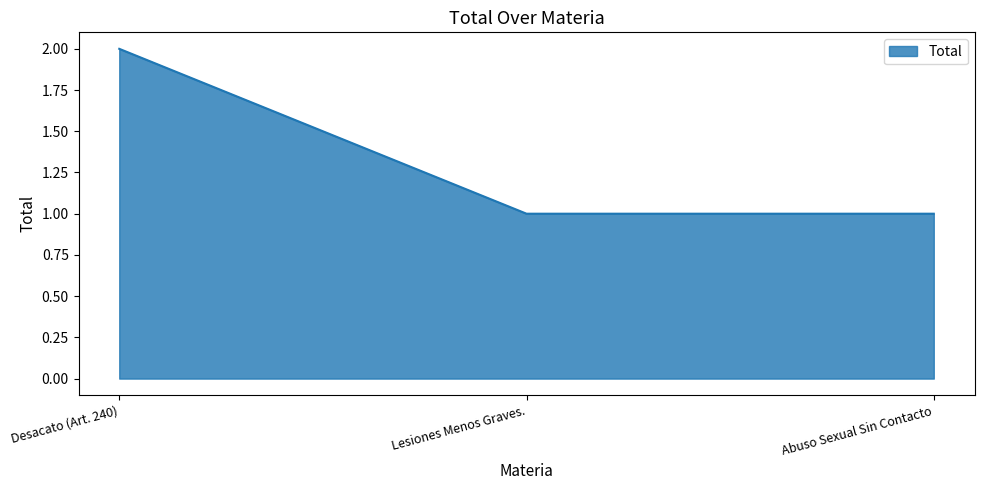

Count the number of data series in this chart.

1